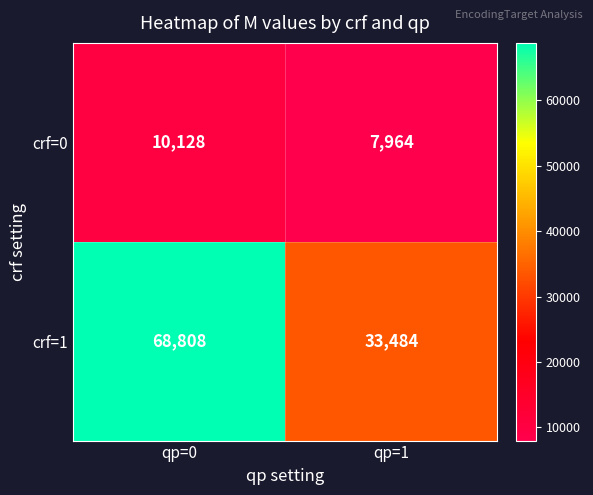

At which category is the sum across all series the highest?

qp=0